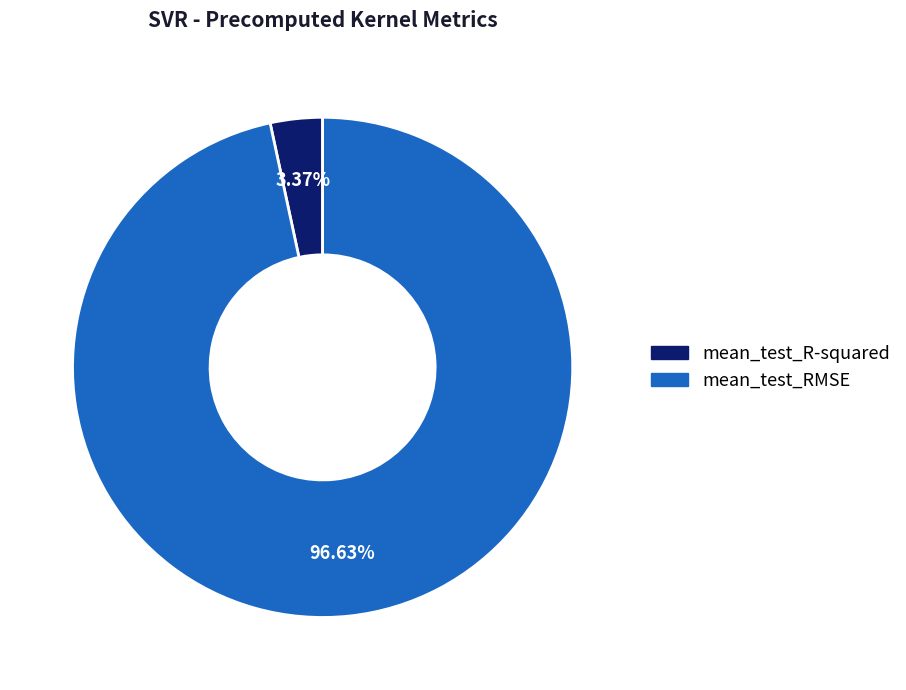

What is the smallest slice in the pie chart?

mean_test_R-squared